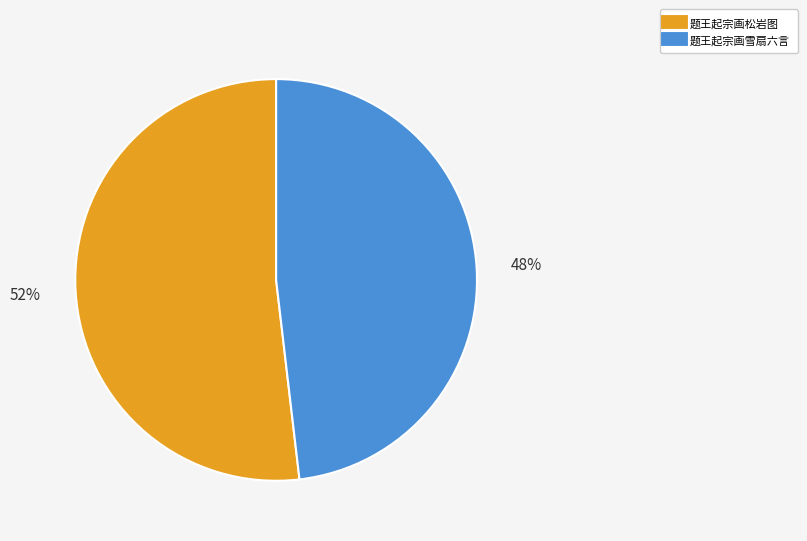

Is the sum of 题王起宗画松岩图 and 题王起宗画雪扇六言 greater than half?

Yes